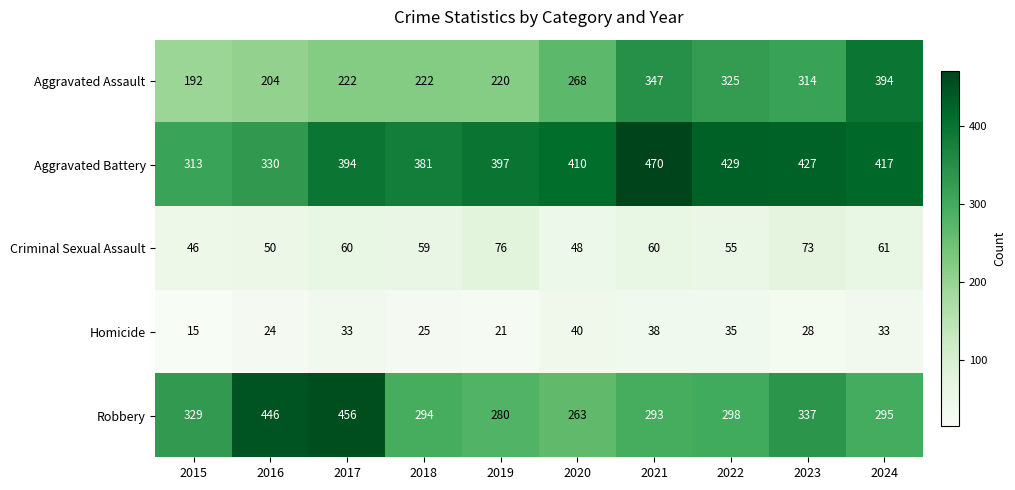

At which label is Robbery closest to 359?

2023